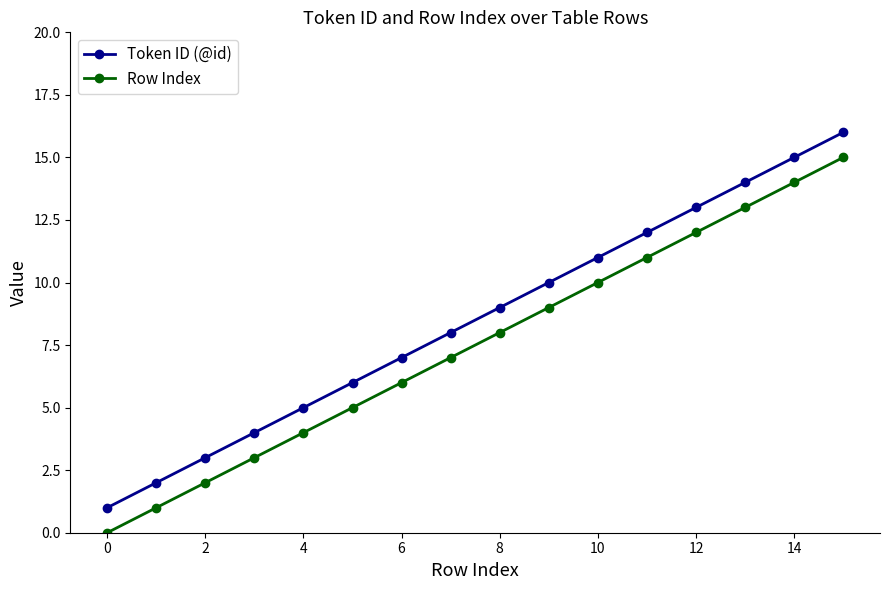

True or false: Row Index and Token ID (@id) cross at least once.

False